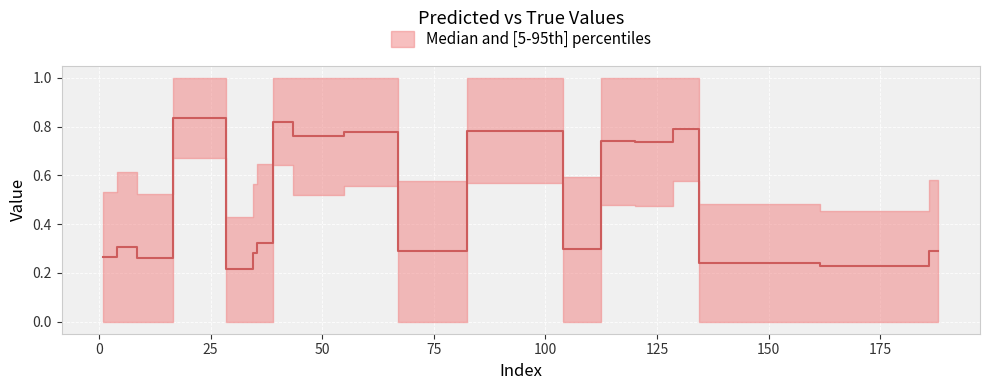

Which has a higher value, 188 or 35?

188